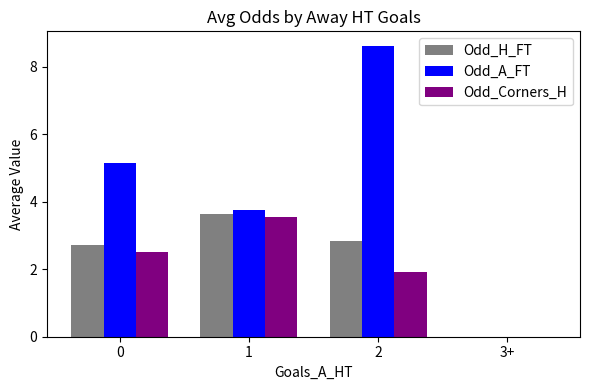

What is the highest value of the Odd_A_FT series?

8.6